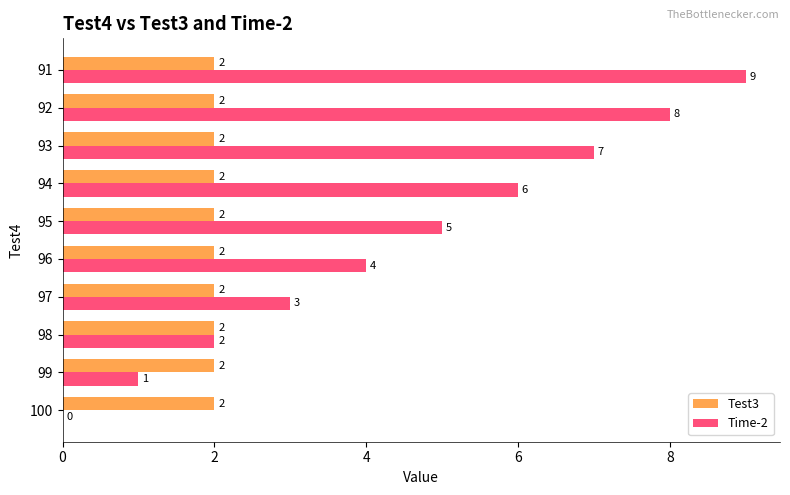

How many positive values does the Time-2 series have?

9